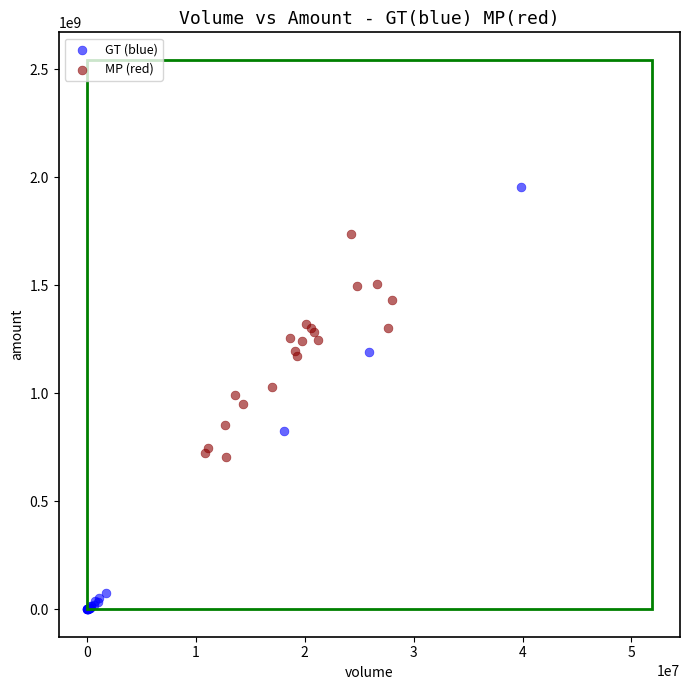

Which series reaches the minimum Y coordinate?

GT (blue)